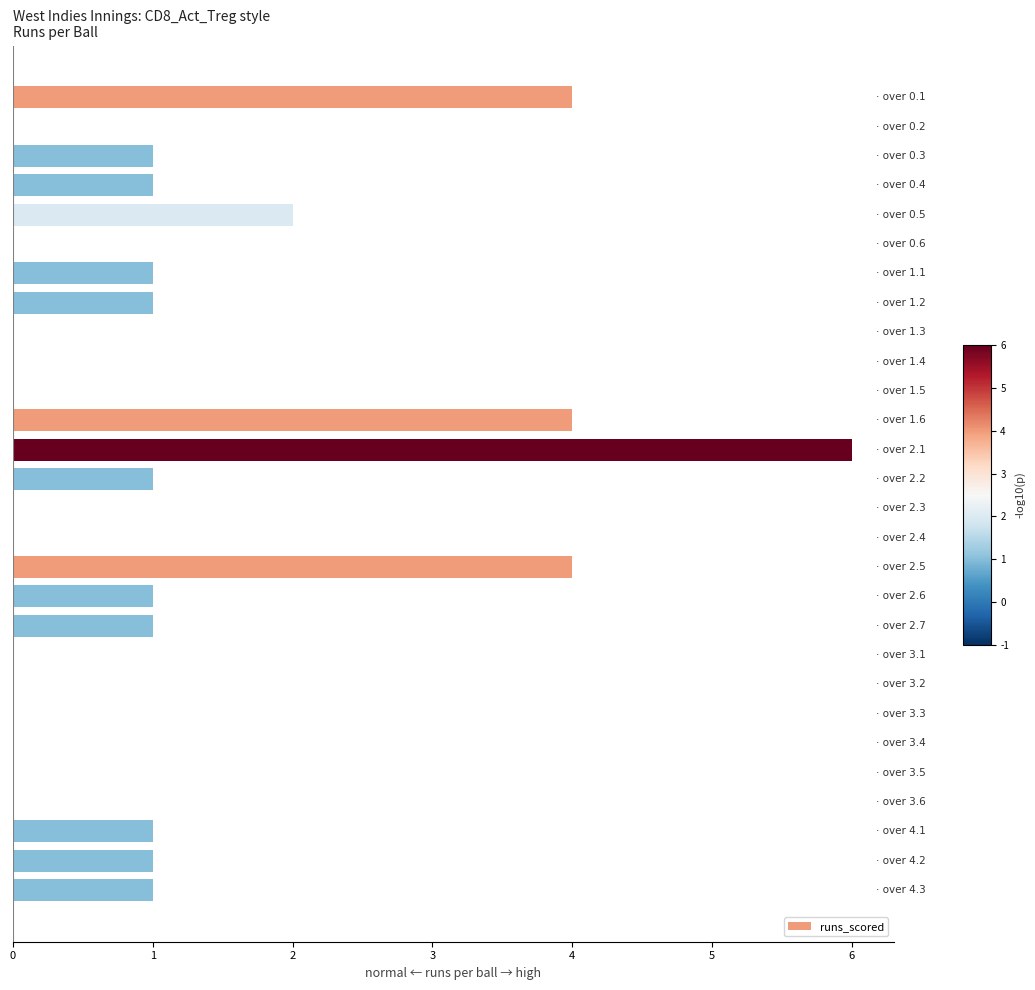

What is the sum of all values?

30